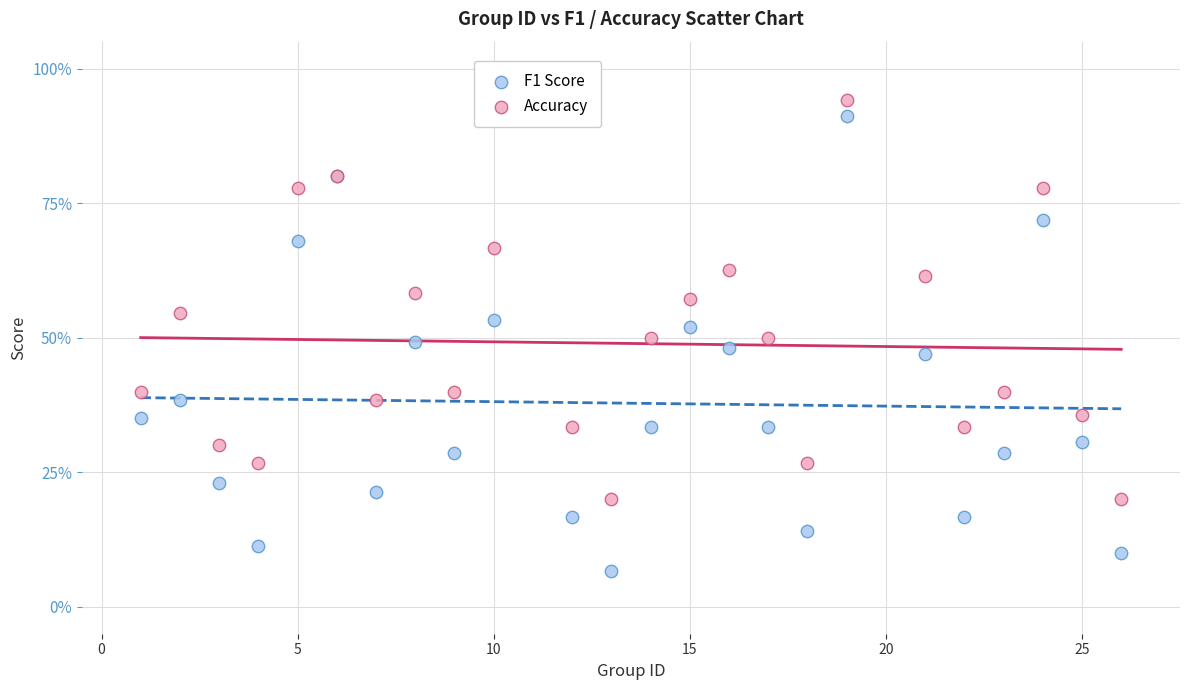

Which series contains the lowest Y value?

F1 Score